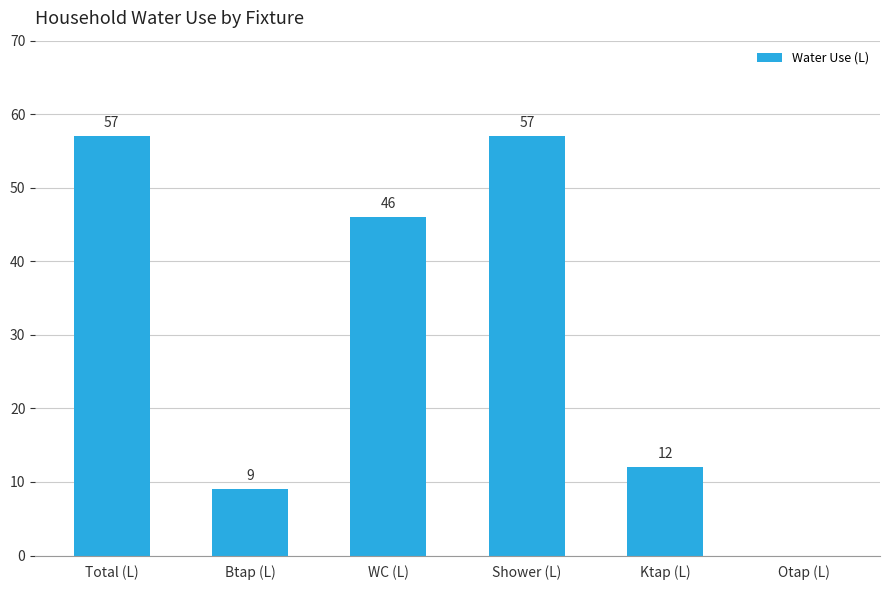

True or false: the data shows 34 at Otap (L).

False